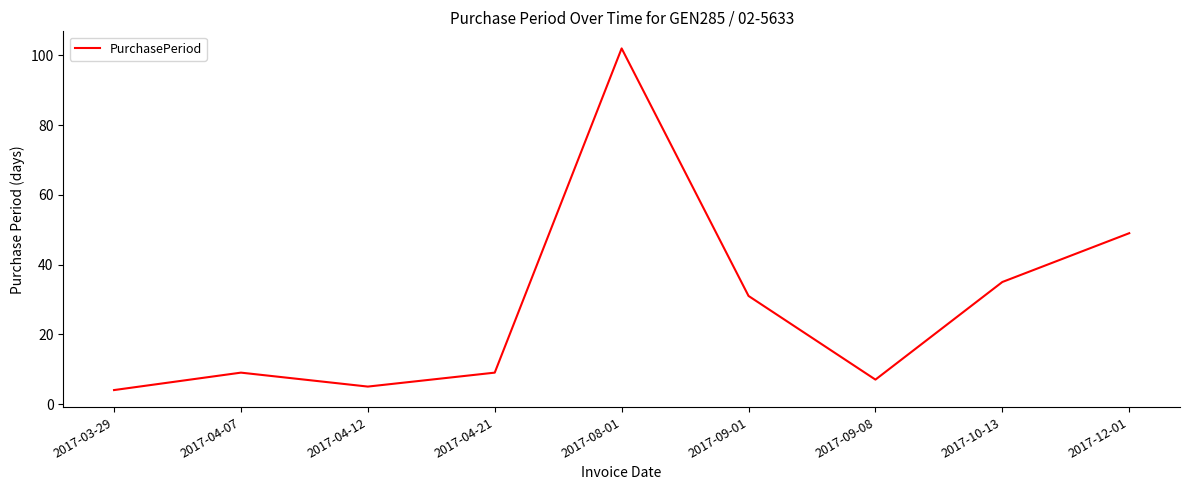

Is this an area chart (filled region under the line)?

No